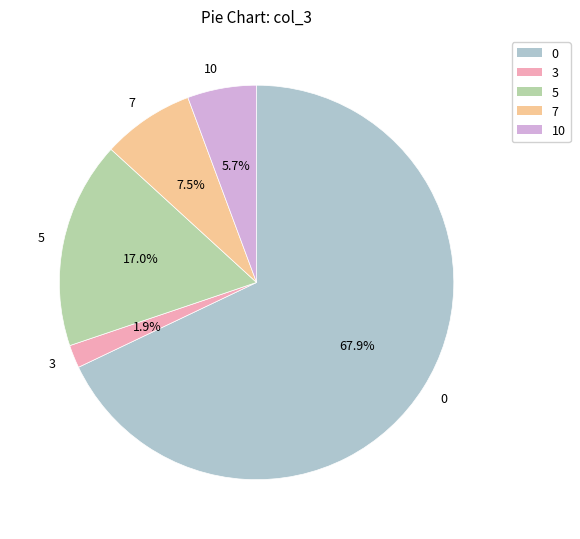

Combined, do 3 and 10 account for over 50%?

No